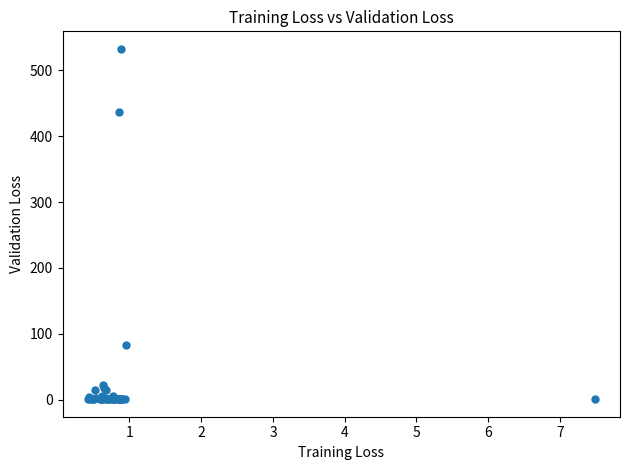

What Y value in the scatter plot is closest to 266?

436.1